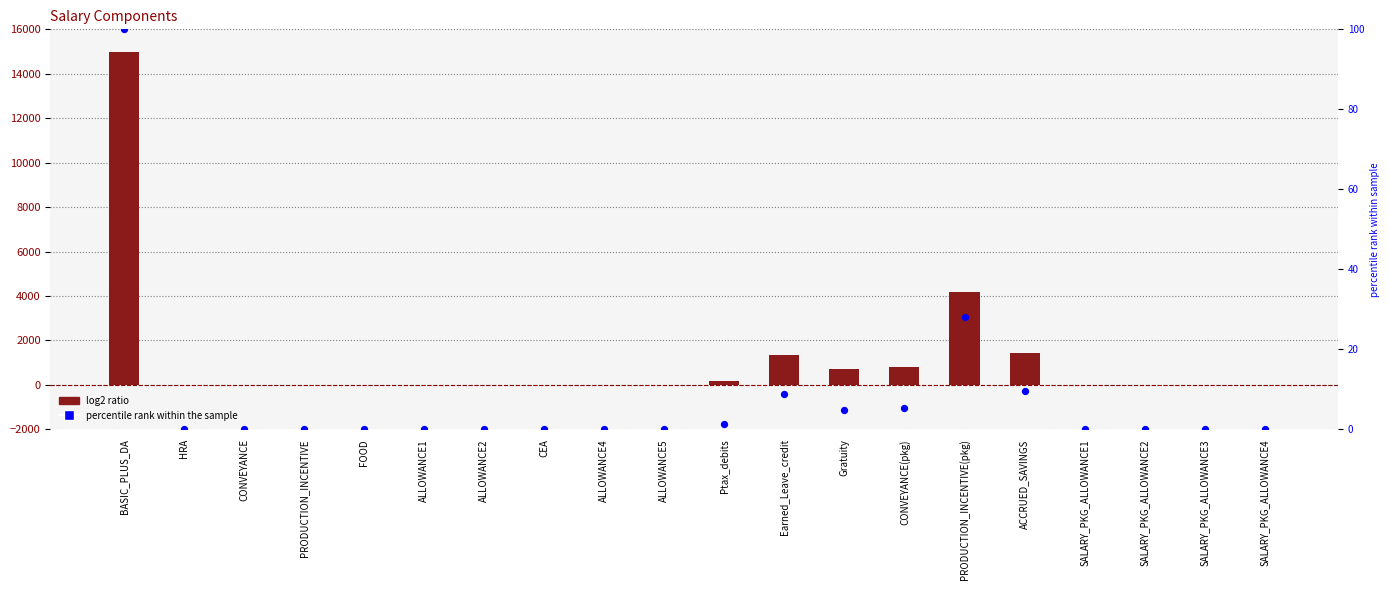

Which series reaches the maximum Y coordinate?

Value